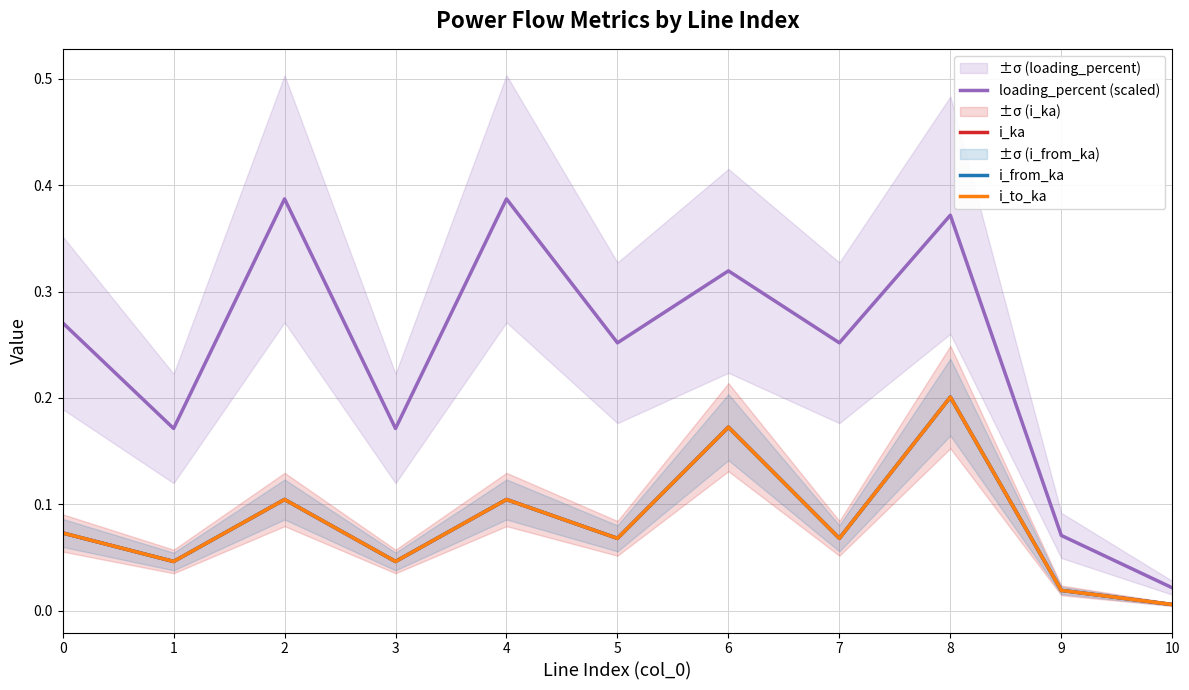

True or false: i_from_ka and i_ka intersect in this chart.

False